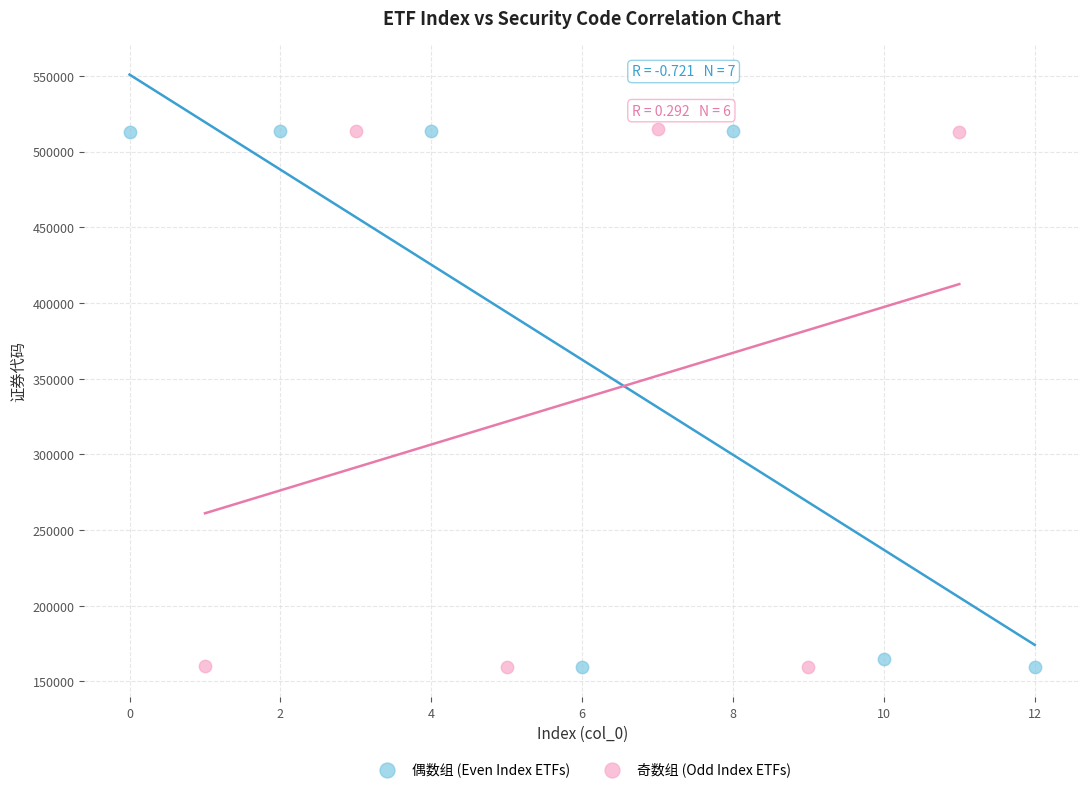

What are all the series names shown in the legend?

偶数组 (Even Index ETFs), 奇数组 (Odd Index ETFs)